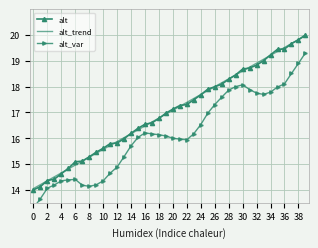

What is the difference between the maximum and minimum values in the alt_trend series?

5.9